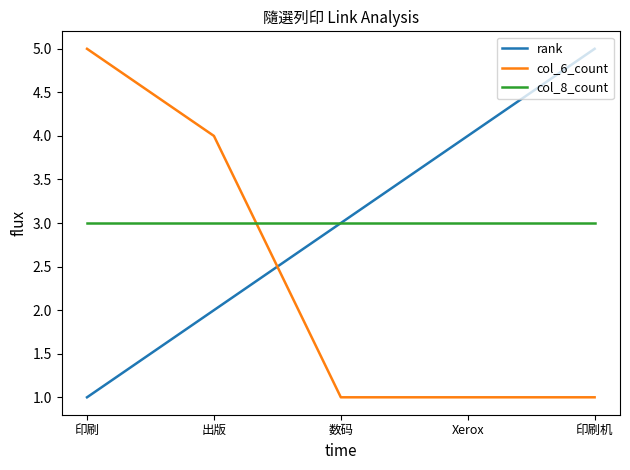

What position from the left is 印刷机?

5